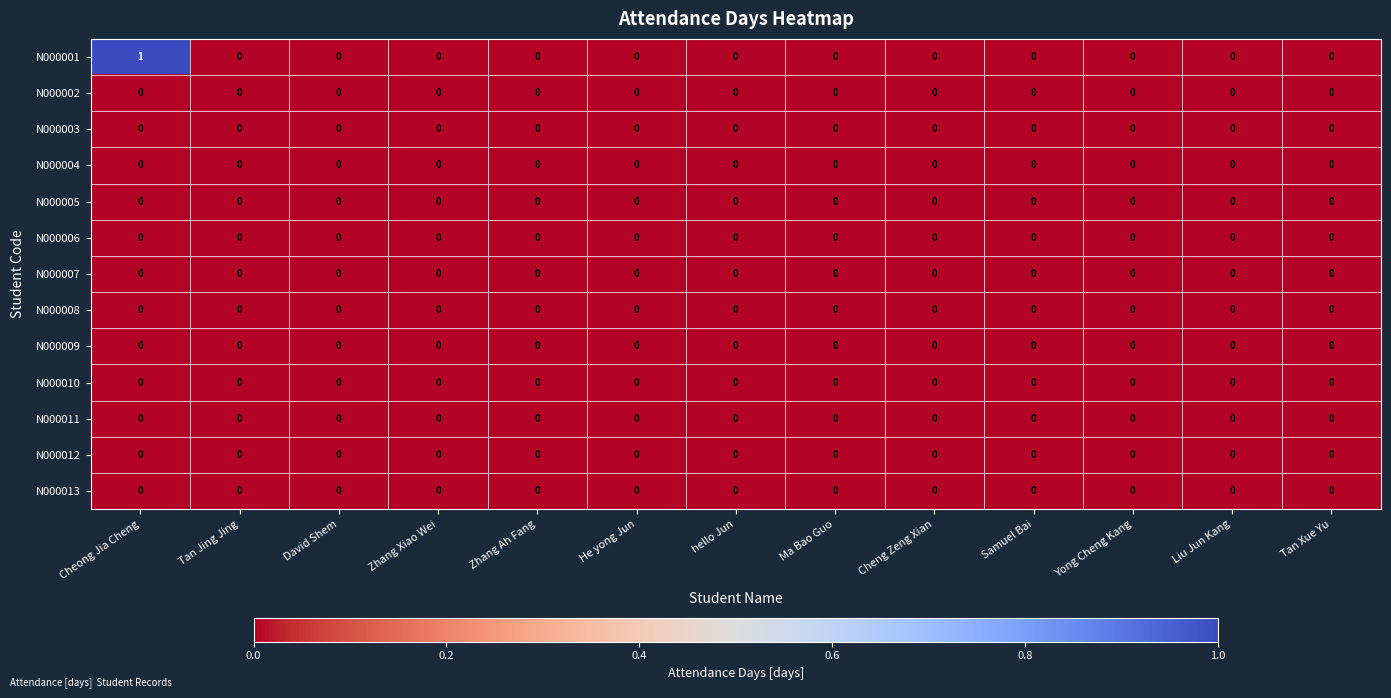

Which series has the largest total across all categories?

N000001